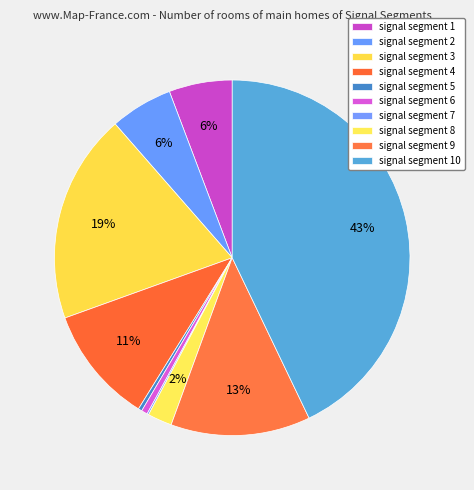

To the nearest percent, what is the combined percentage of signal segment 1 and signal segment 4?

16%